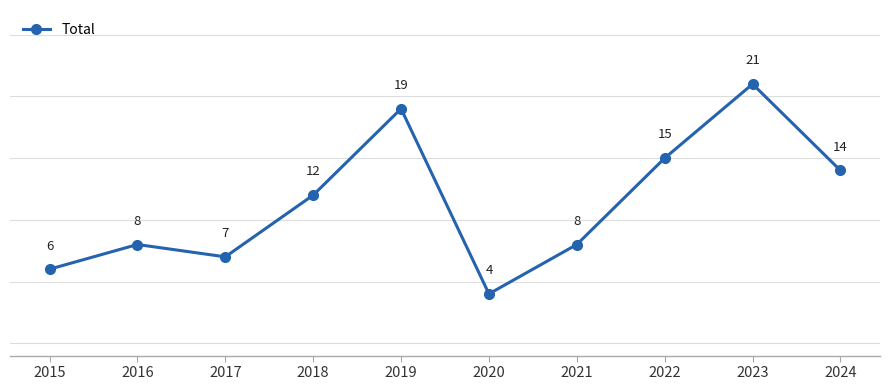

How many points are lower than both their immediate neighbors (excluding endpoints)?

2